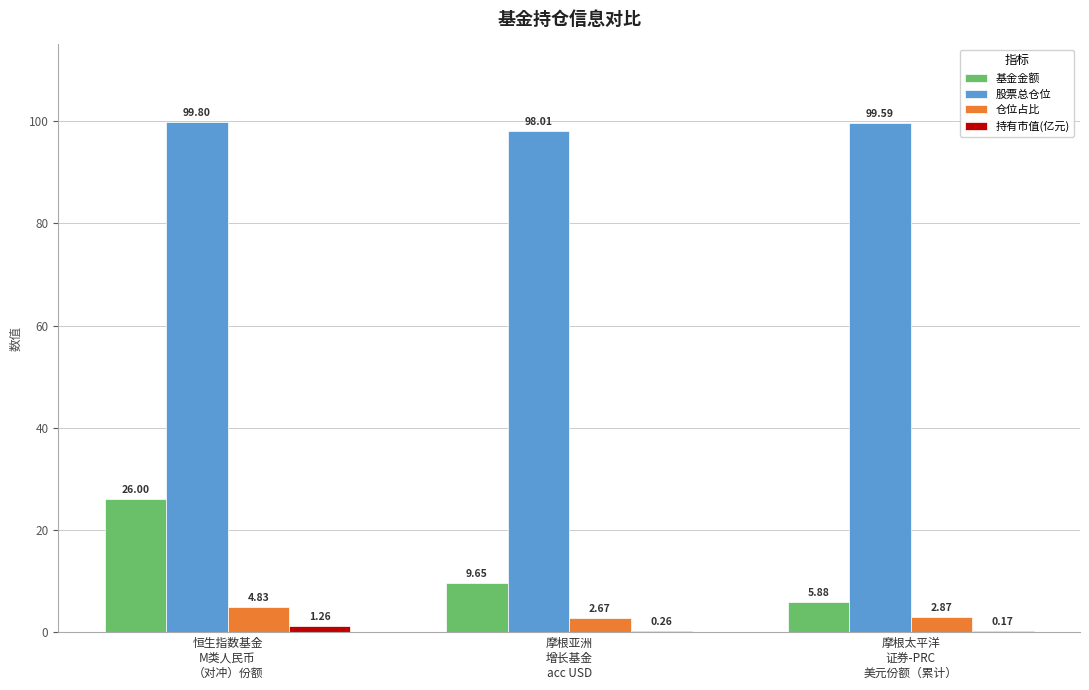

How many categories are shown in the chart?

3